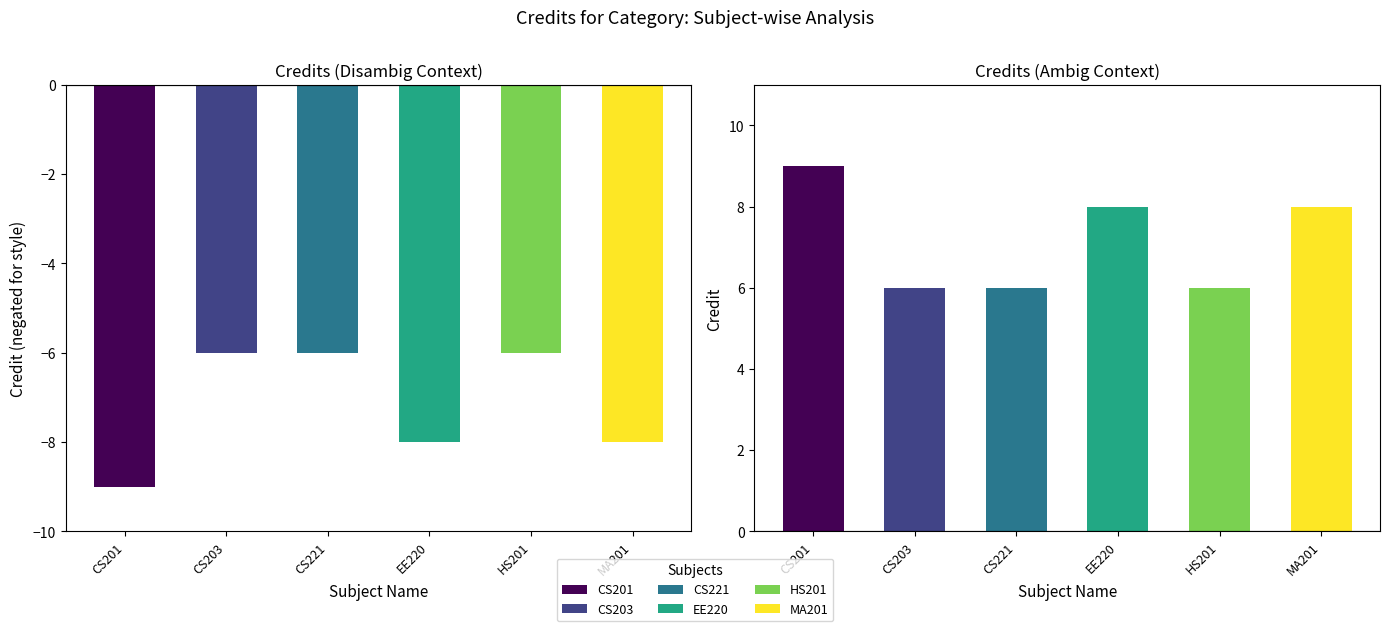

What is the minimum value shown in the chart?

-9